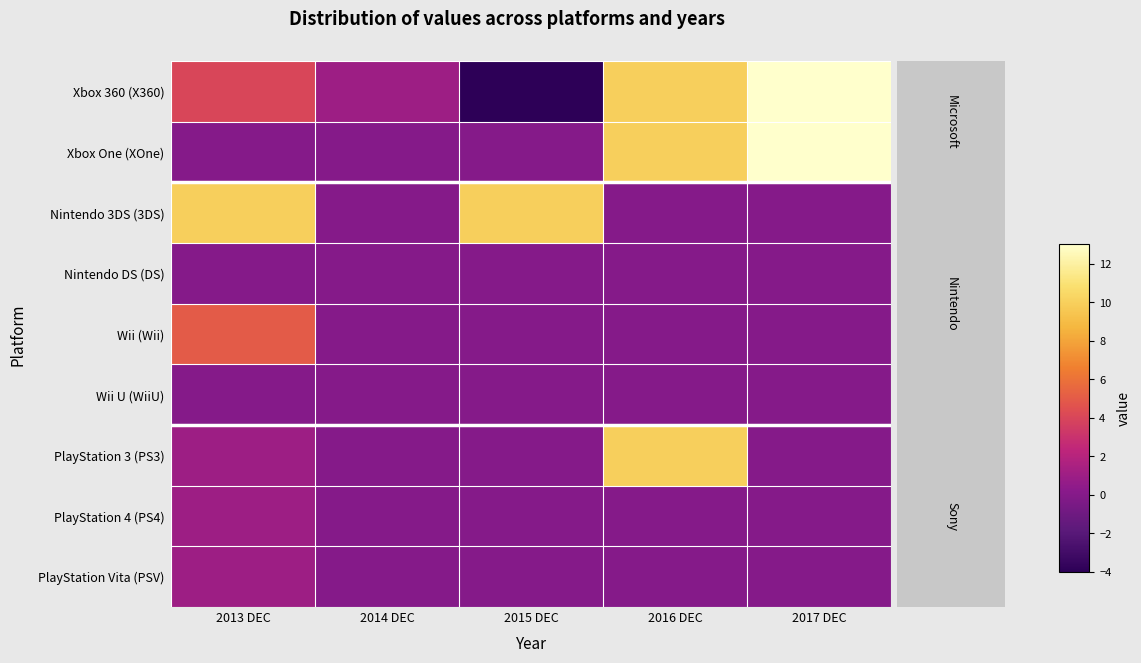

What is the spread (max minus min) of values at 2013 DEC?

10